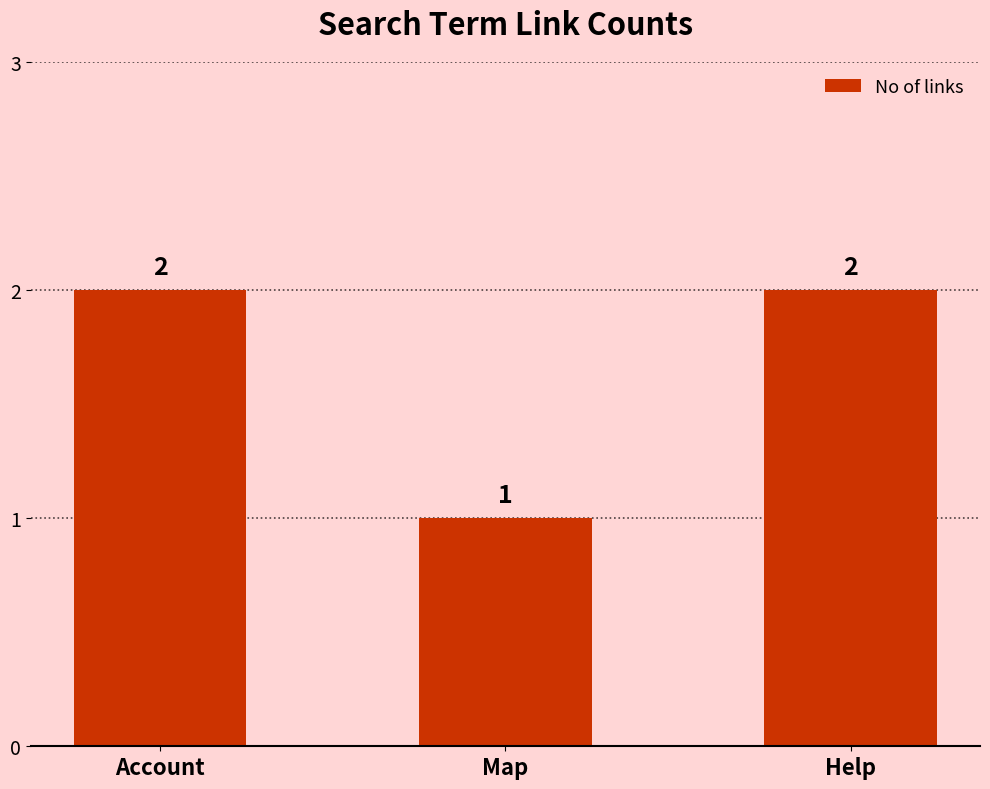

What is the maximum value shown in the chart?

2